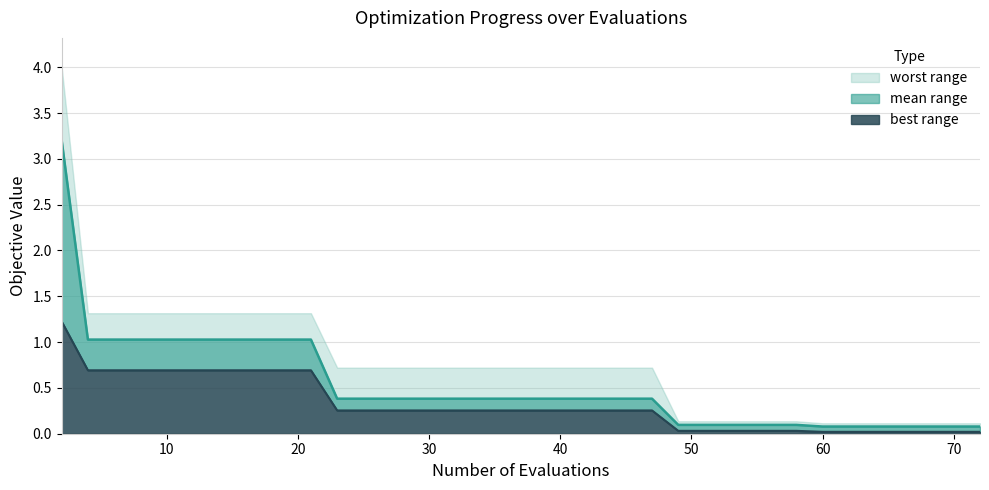

What is the sum of all mean line values?

20.1